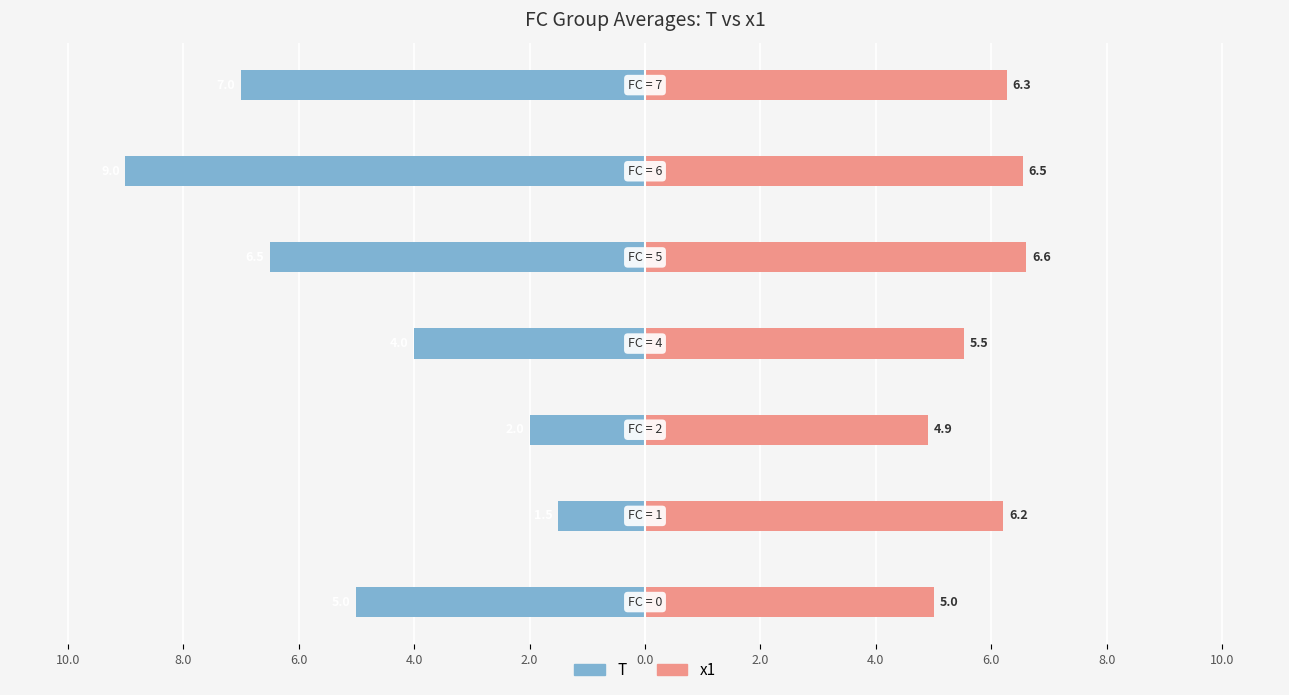

At 4.0, list the series in order from smallest to largest.

T (left), x1 (right)